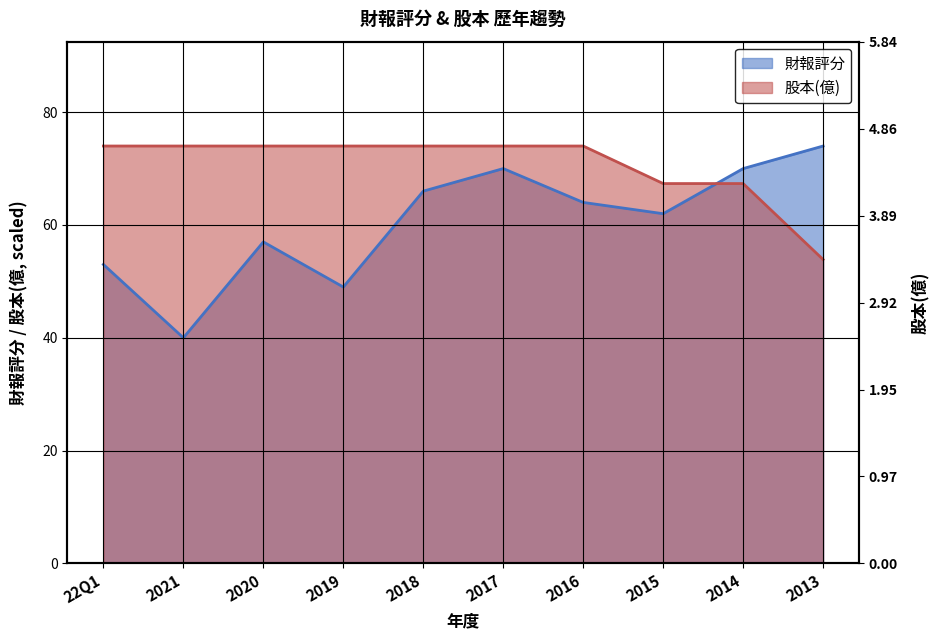

Reading left to right, what are all the values shown in this chart?

財報評分: 53.0	40.0	57.0	49.0	66.0	70.0	64.0	62.0	70.0	74.0
股本(億): 74.0	74.0	74.0	74.0	74.0	74.0	74.0	67.3	67.3	53.9